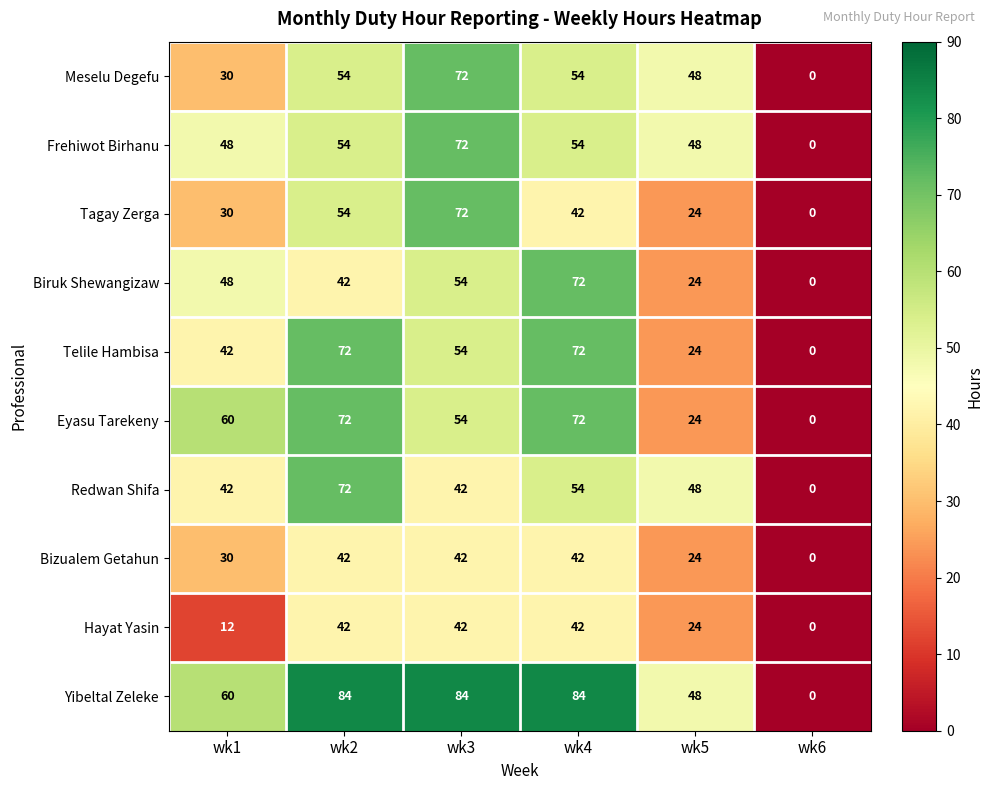

Which series has the largest total across all categories?

Yibeltal Zeleke